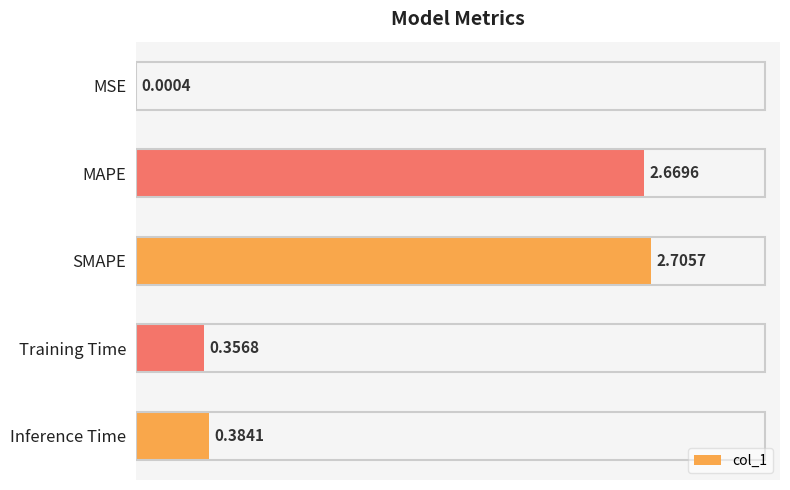

Between Inference Time and Training Time, which is larger?

Inference Time